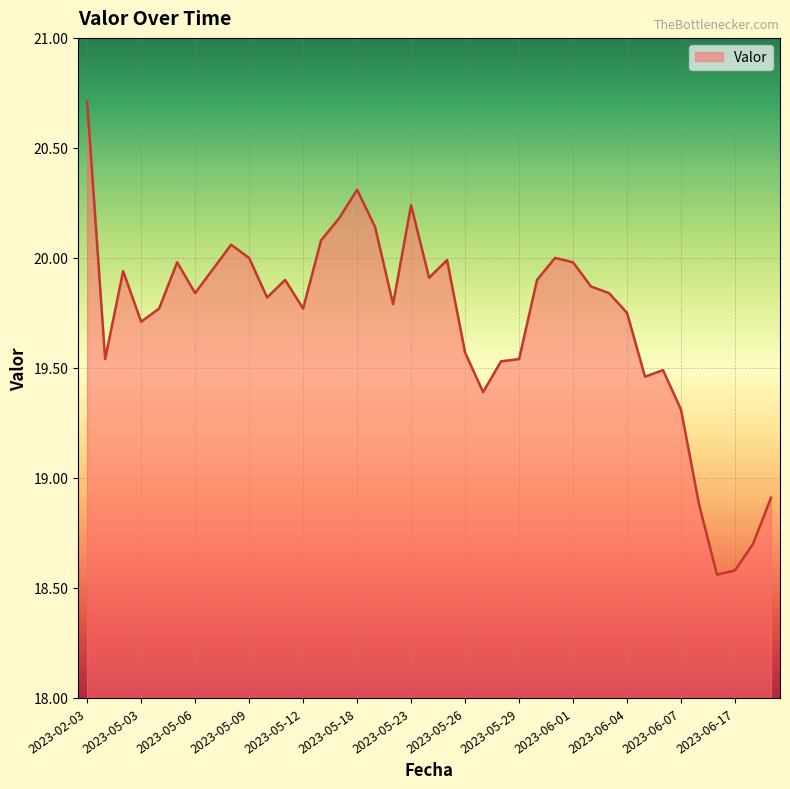

Reading left to right, what are all the values shown in this chart?

2023-02-03=20.7	2023-05-01=19.5	2023-05-02=19.9	2023-05-03=19.7	2023-05-04=19.8	2023-05-05=20.0	2023-05-06=19.8	2023-05-07=19.9	2023-05-08=20.1	2023-05-09=20.0	2023-05-10=19.8	2023-05-11=19.9	2023-05-12=19.8	2023-05-16=20.1	2023-05-17=20.2	2023-05-18=20.3	2023-05-19=20.1	2023-05-22=19.8	2023-05-23=20.2	2023-05-24=19.9	2023-05-25=20.0	2023-05-26=19.6	2023-05-27=19.4	2023-05-28=19.5	2023-05-29=19.5	2023-05-30=19.9	2023-05-31=20.0	2023-06-01=20.0	2023-06-02=19.9	2023-06-03=19.8	2023-06-04=19.8	2023-06-05=19.5	2023-06-06=19.5	2023-06-07=19.3	2023-06-15=18.9	2023-06-16=18.6	2023-06-17=18.6	2023-06-18=18.7	2023-06-19=18.9